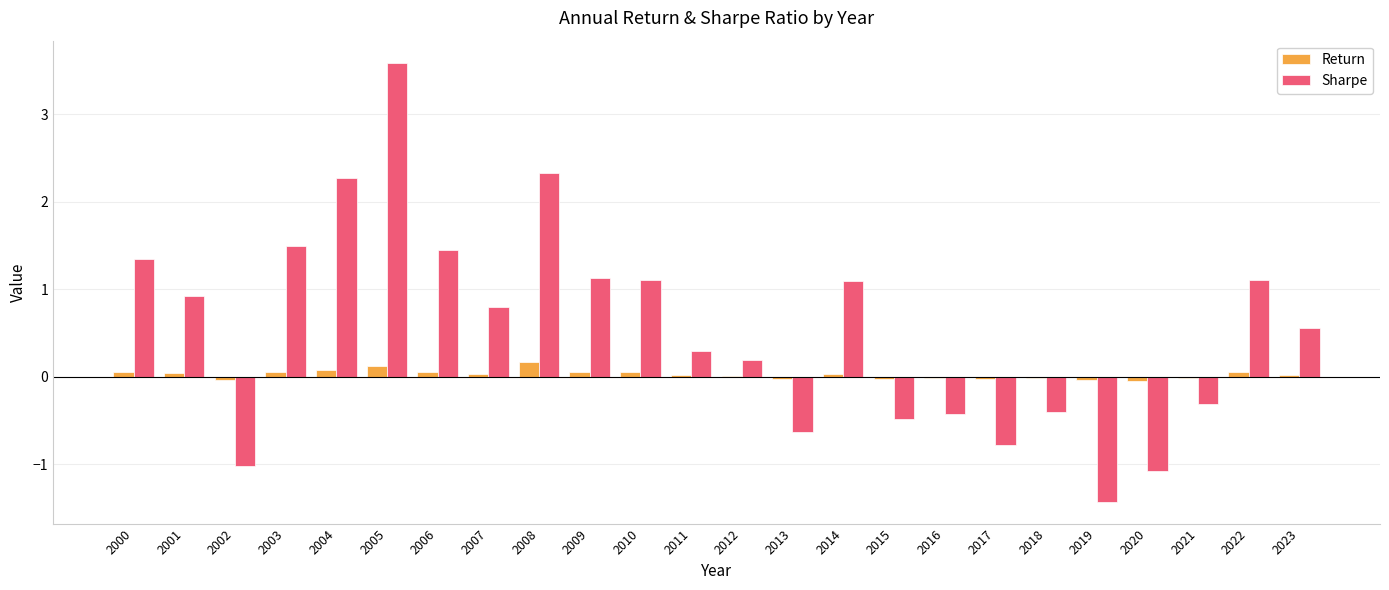

What is the greatest value displayed?

3.6